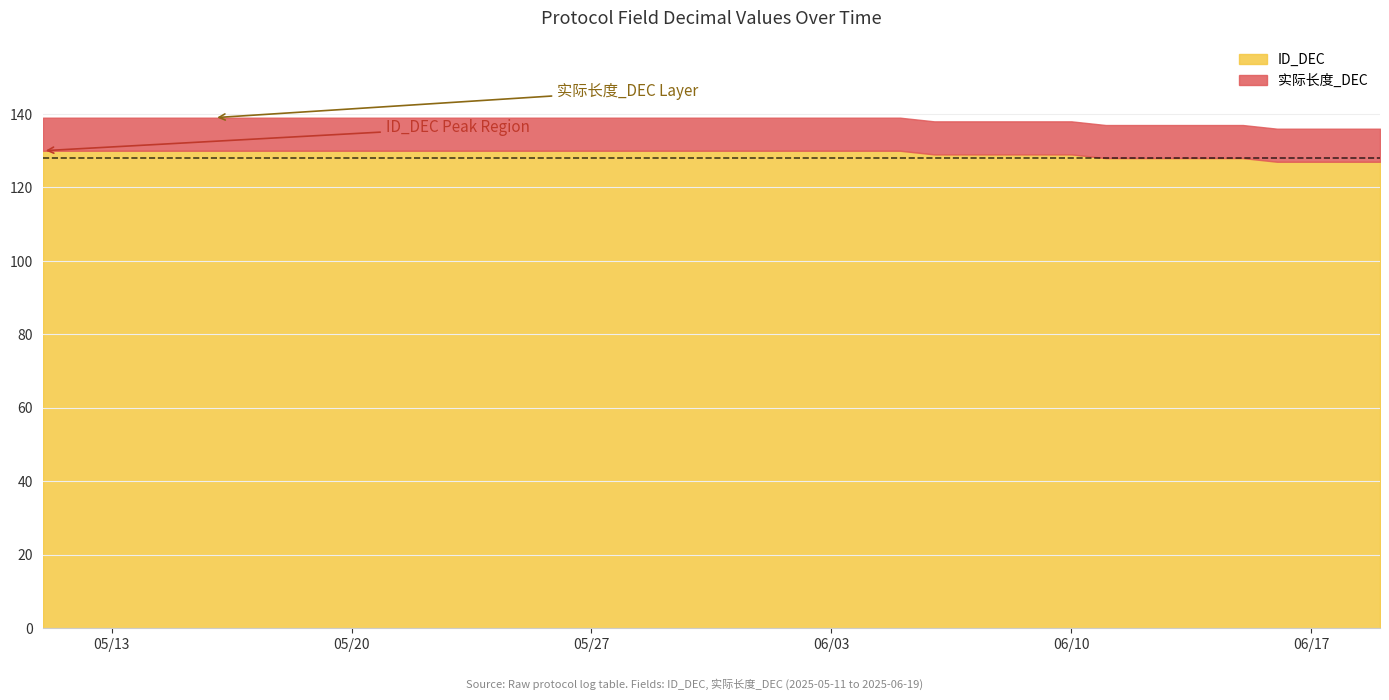

List the series in order of their peak value, highest first.

ID_DEC, 实际长度_DEC